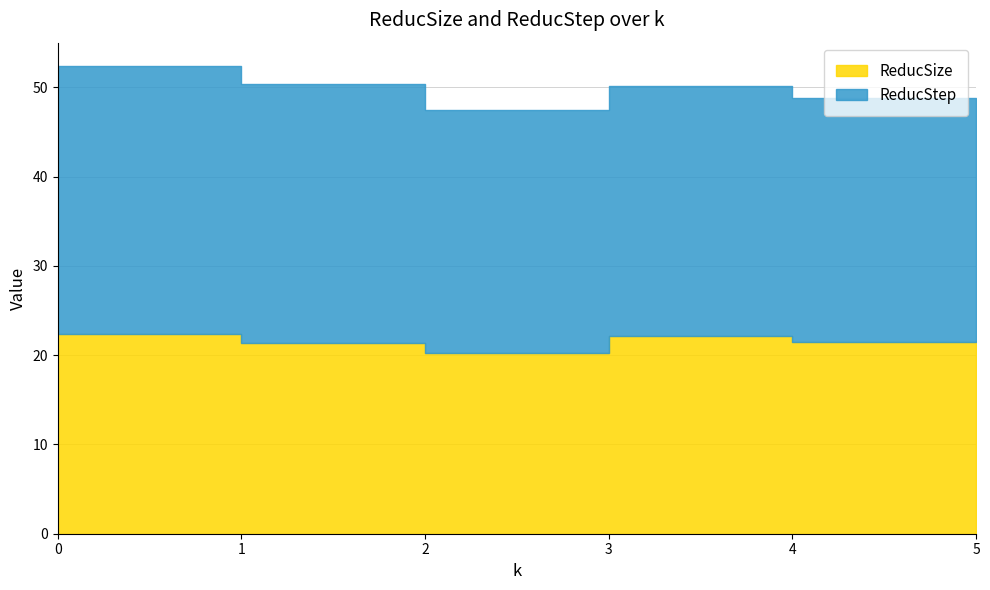

Read the value at 5.

21.6